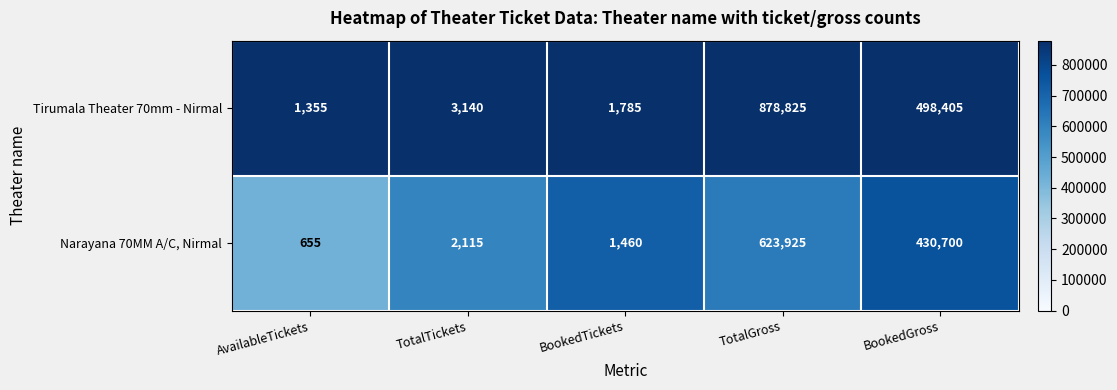

At which label does Tirumala Theater 70mm - Nirmal reach its peak?

TotalGross